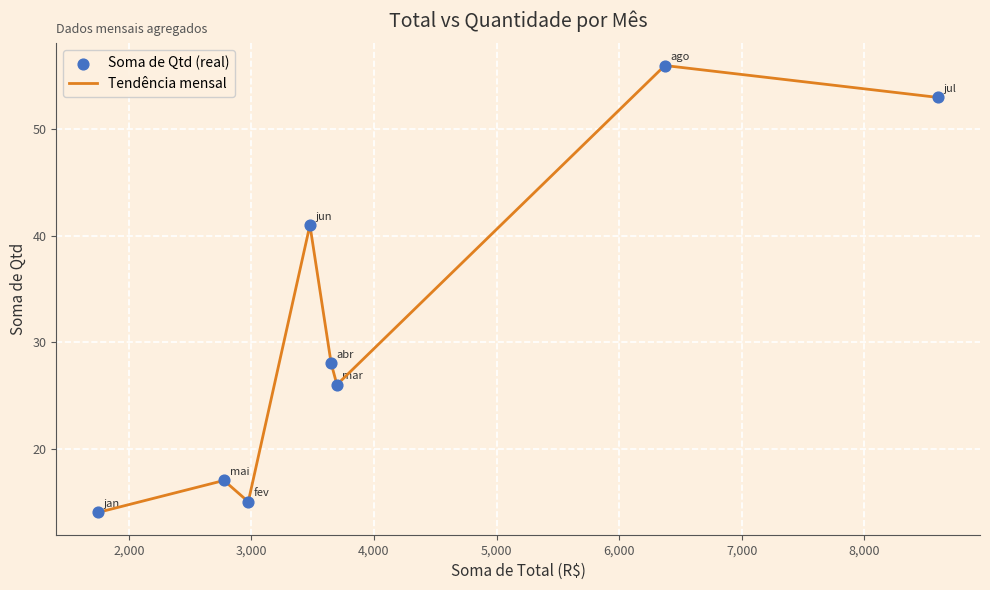

How many interior local valleys (lower than both neighbors) does the data have?

2